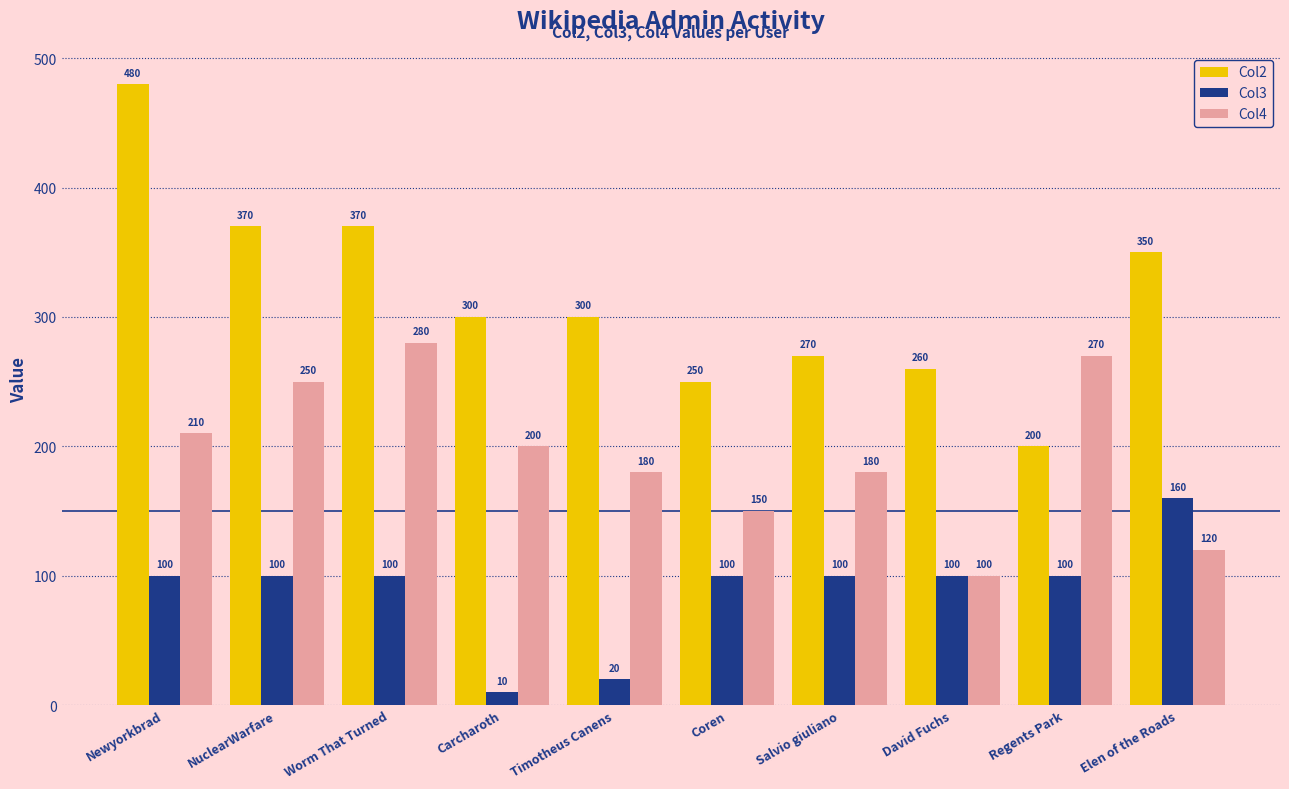

How many groups of bars are there?

10